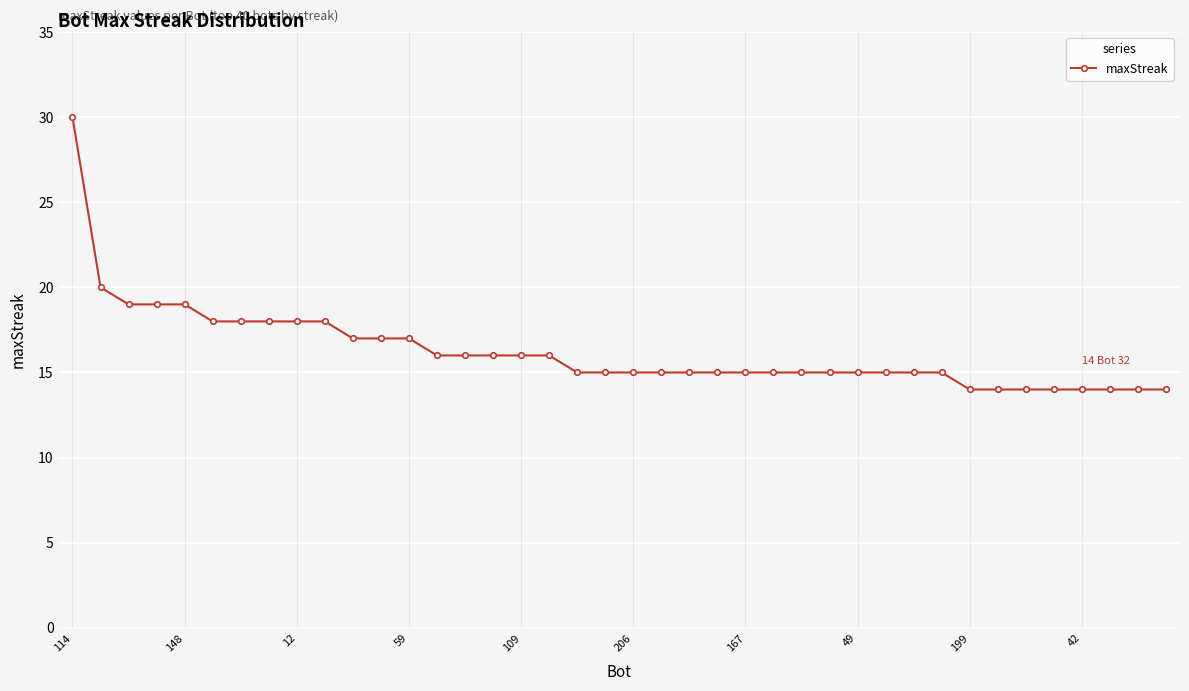

What is the value of the 29th point from the left?

15